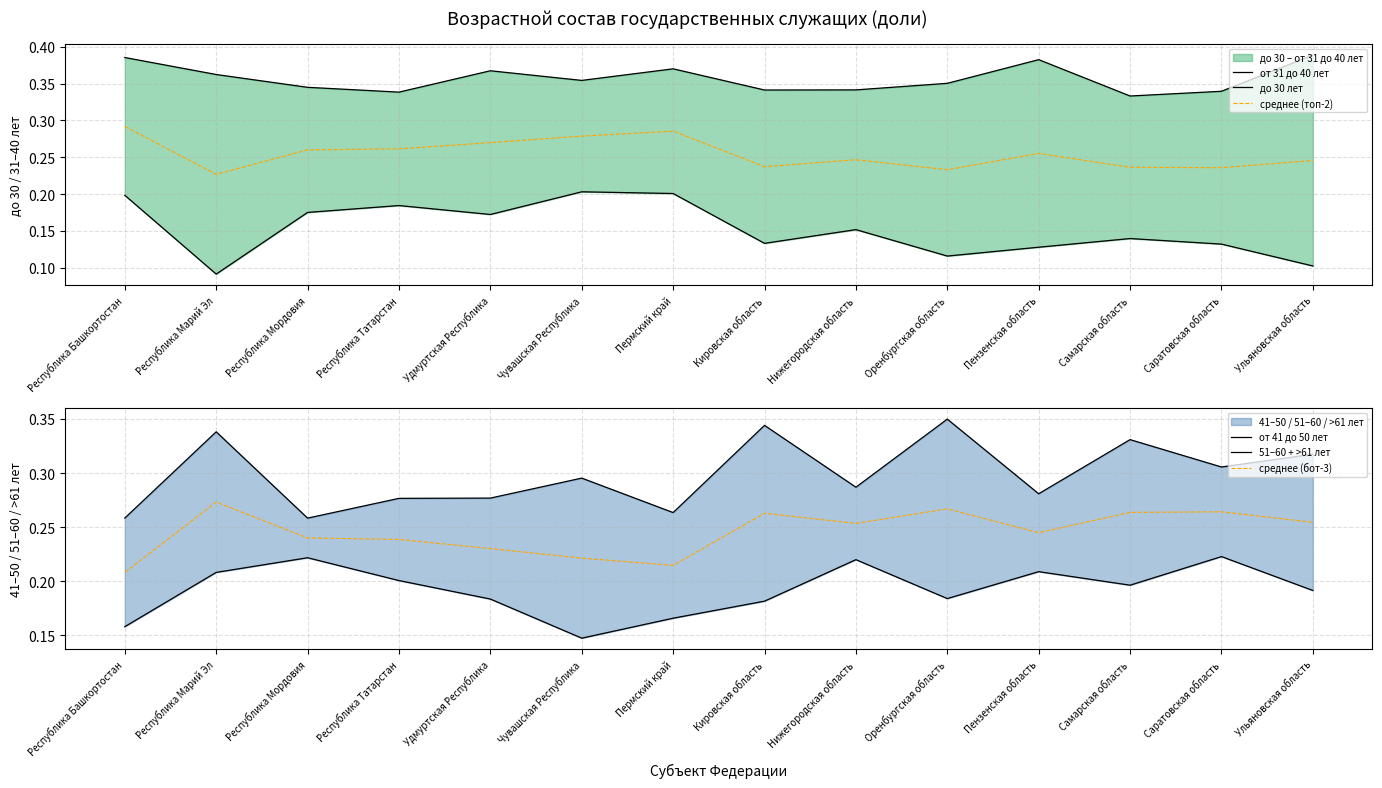

At which label is среднее (бот-3) closest to 0?

Республика Башкортостан